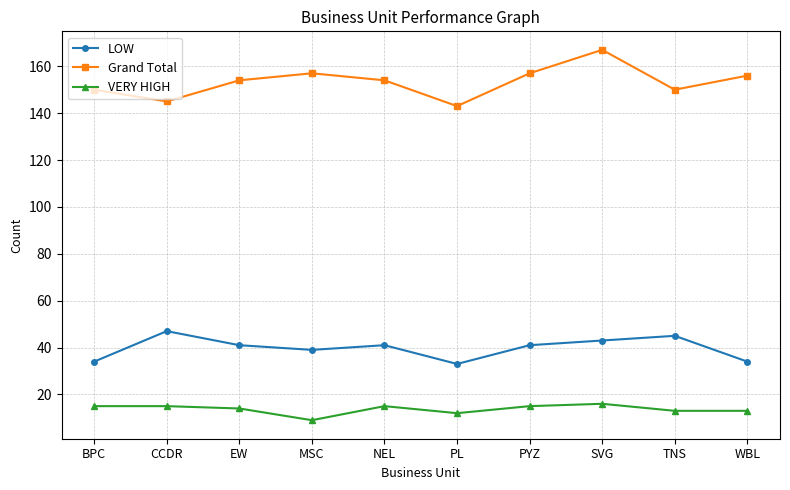

What is the difference between the second highest and second lowest values in the LOW series?

11